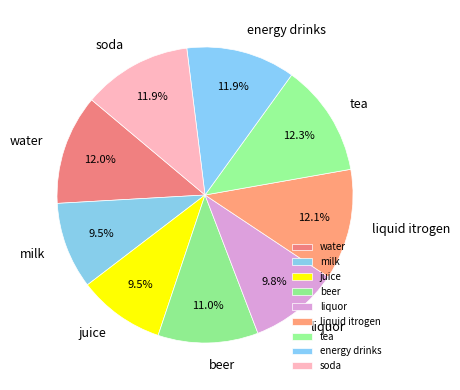

What is the ratio of the value at water to the value at tea?

1.0